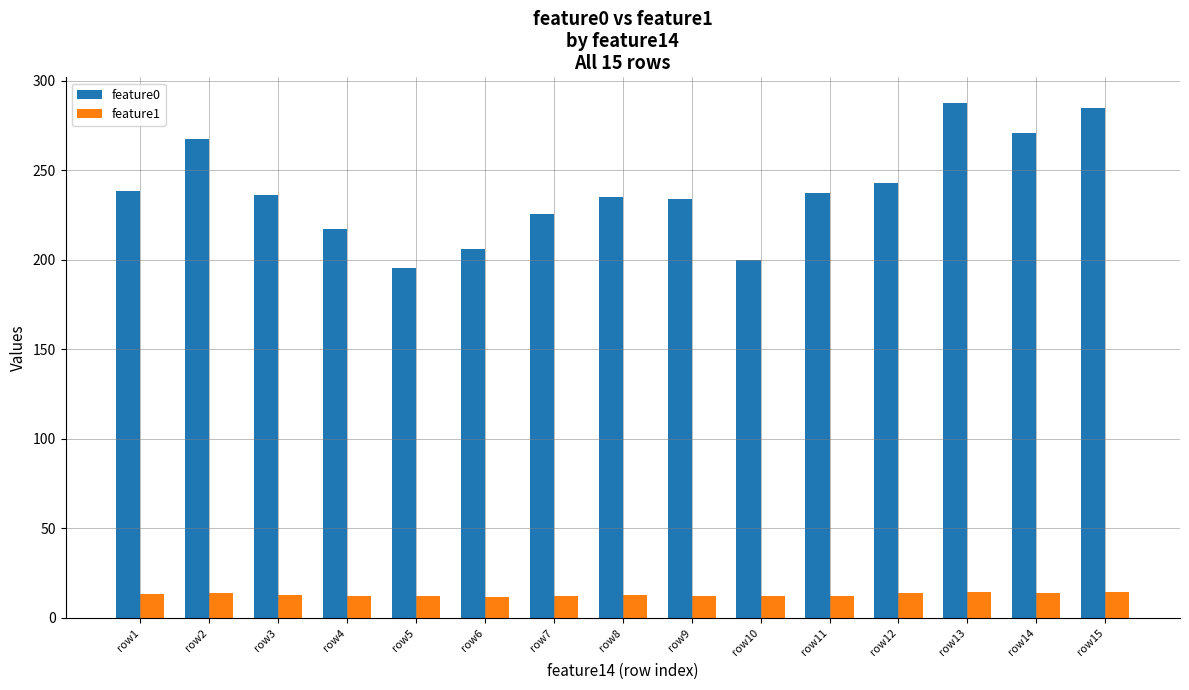

Is the value of feature1 at row11 greater than the value of feature0 at row2?

No